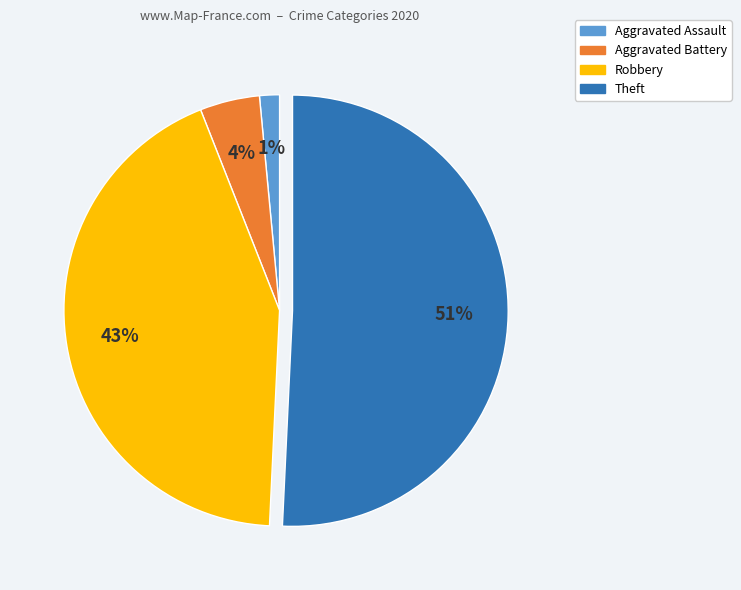

How many slices are in this pie chart?

4